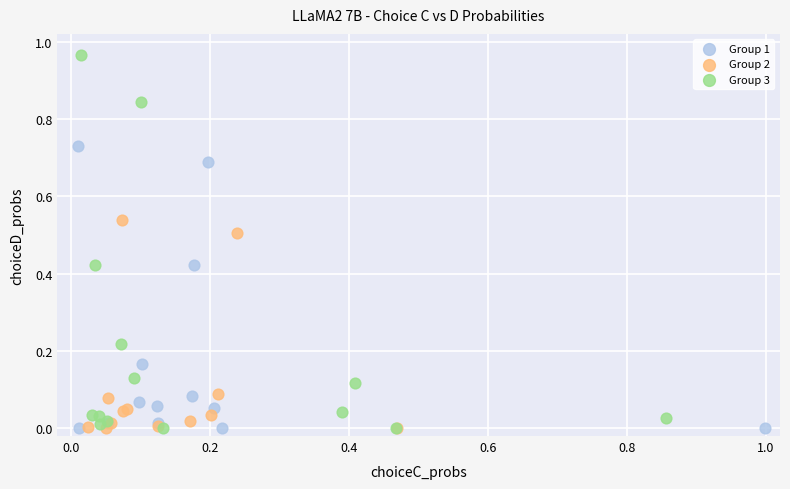

Which series reaches the maximum Y coordinate?

Group 3